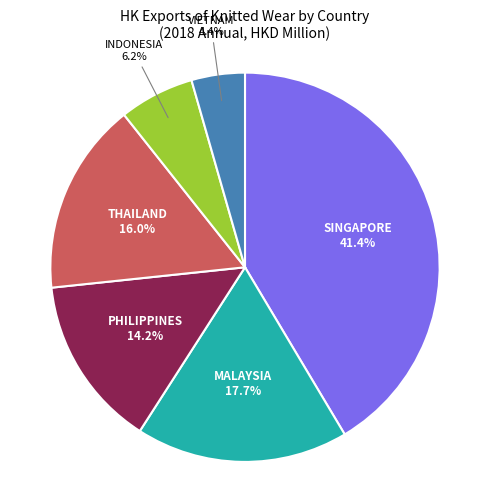

Does any single category account for the majority?

No